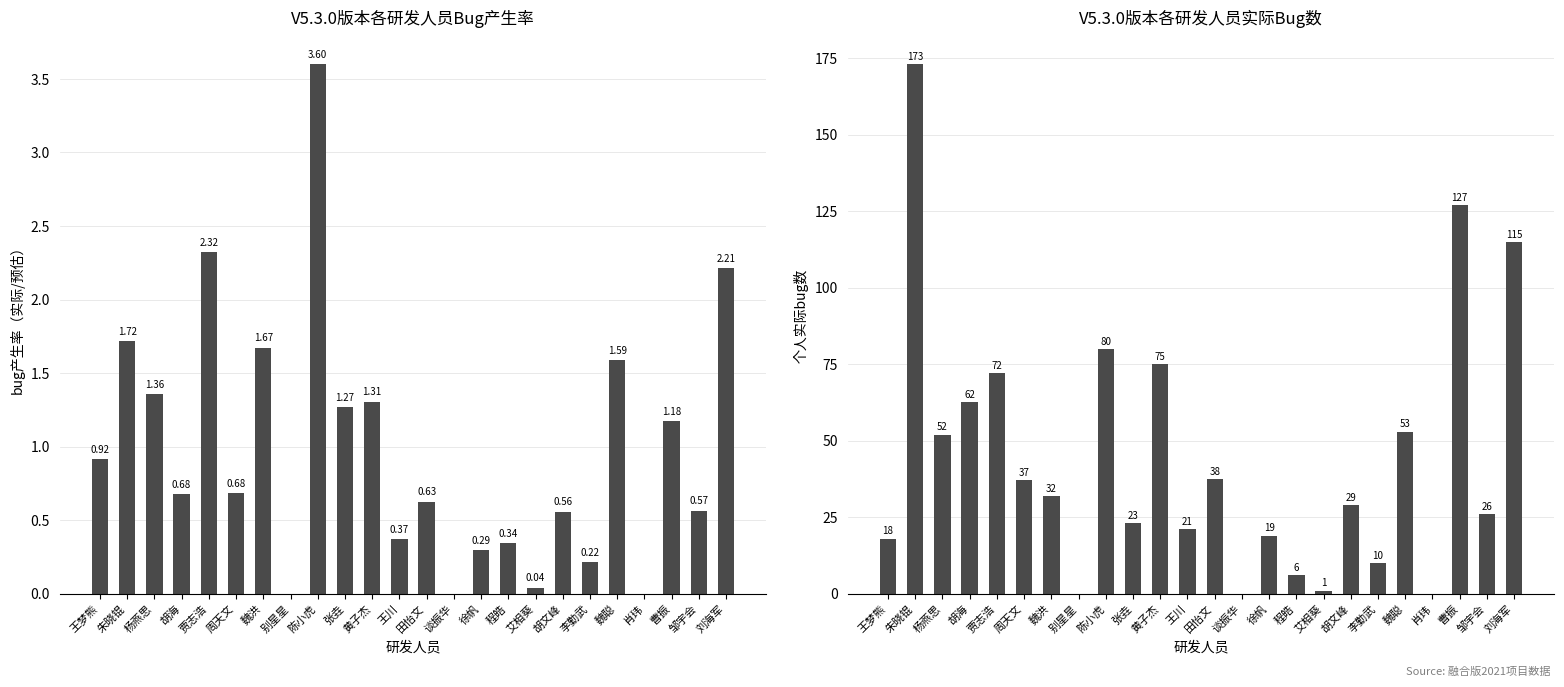

What is the label of the 16th bar from the left?

程皓